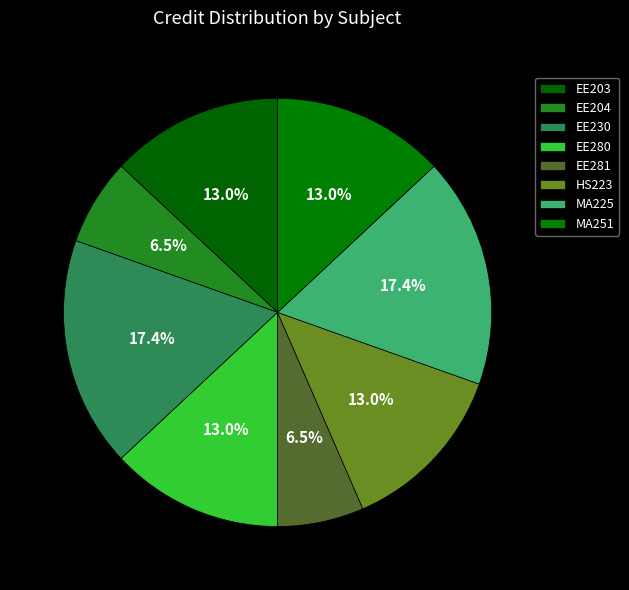

Which slice is the largest?

EE230